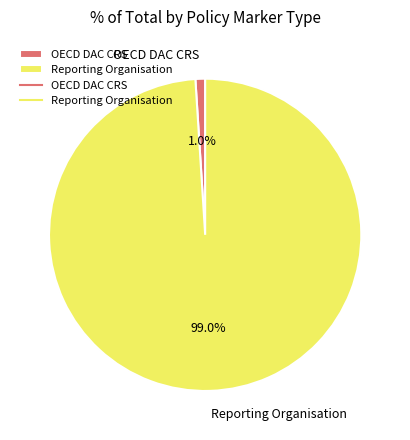

To the nearest percent, what percentage of the pie is OECD DAC CRS?

1%